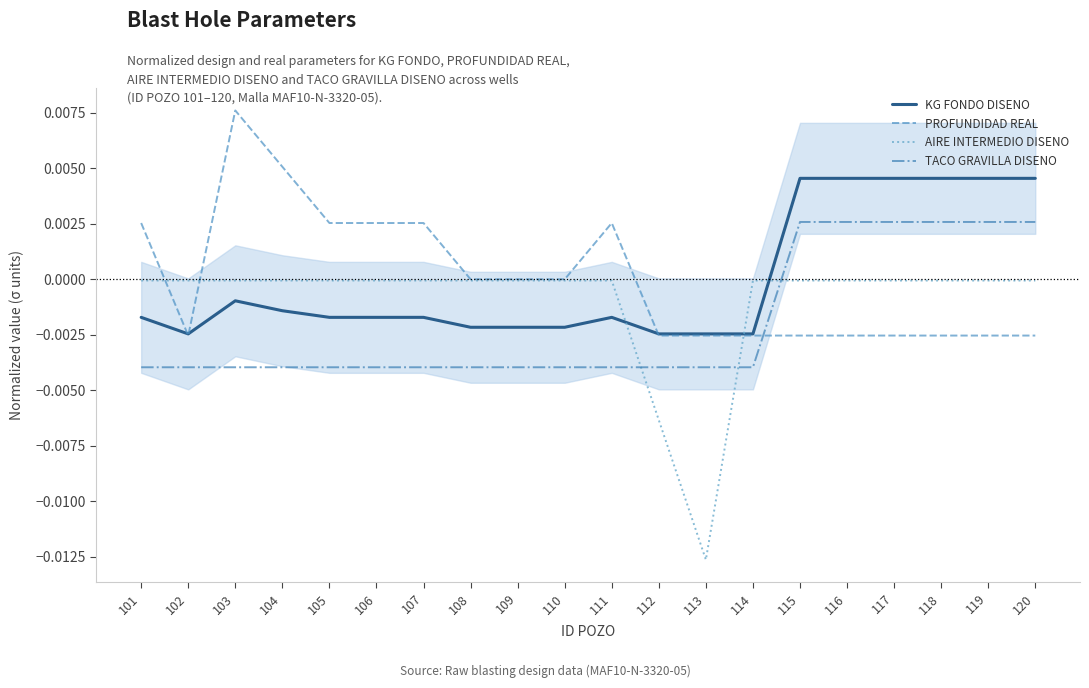

True or false: KG FONDO DISENO and TACO GRAVILLA DISENO cross at least once.

False